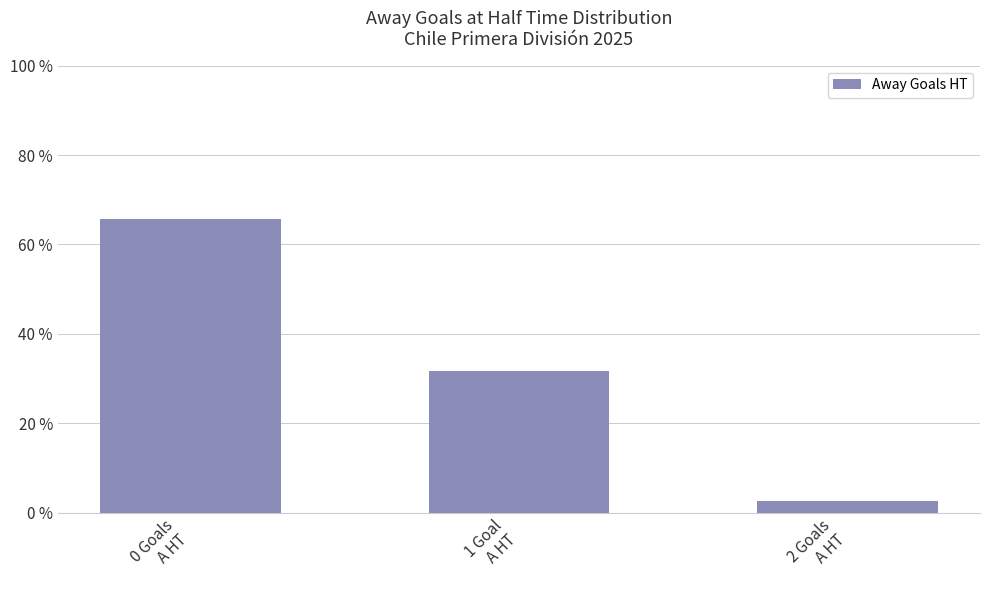

How many values exceed 31?

2